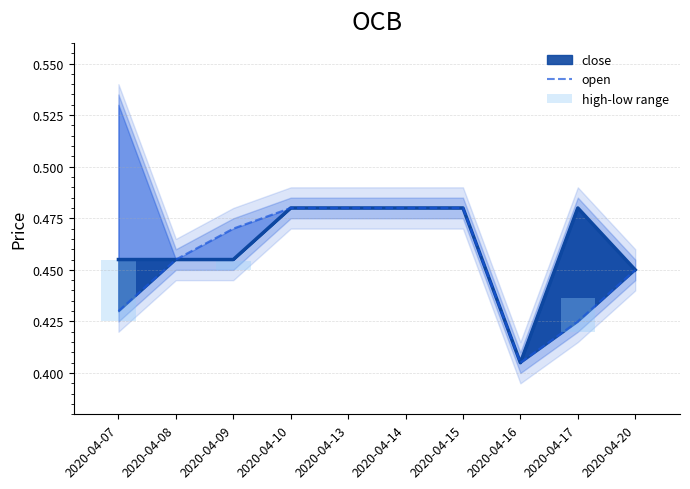

Are the bars horizontal?

No